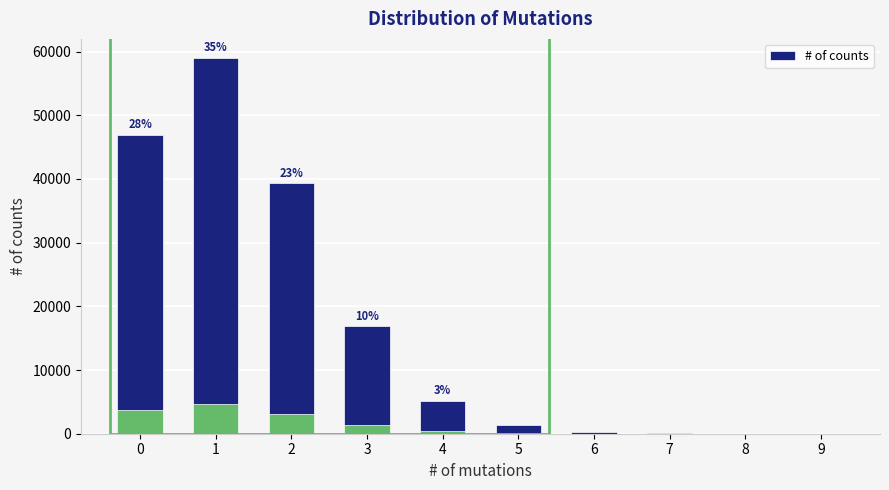

The chart shows a value of 9663 at 3. True or false?

False